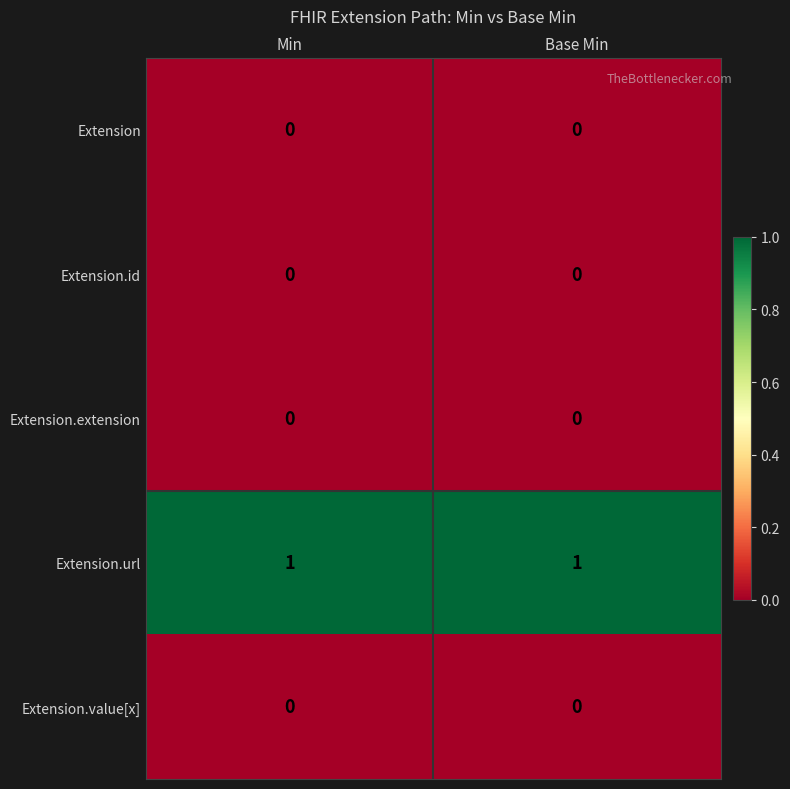

Reading left to right, what are all the values shown in this chart?

Extension: 0	0
Extension.id: 0	0
Extension.extension: 0	0
Extension.url: 1	1
Extension.value[x]: 0	0